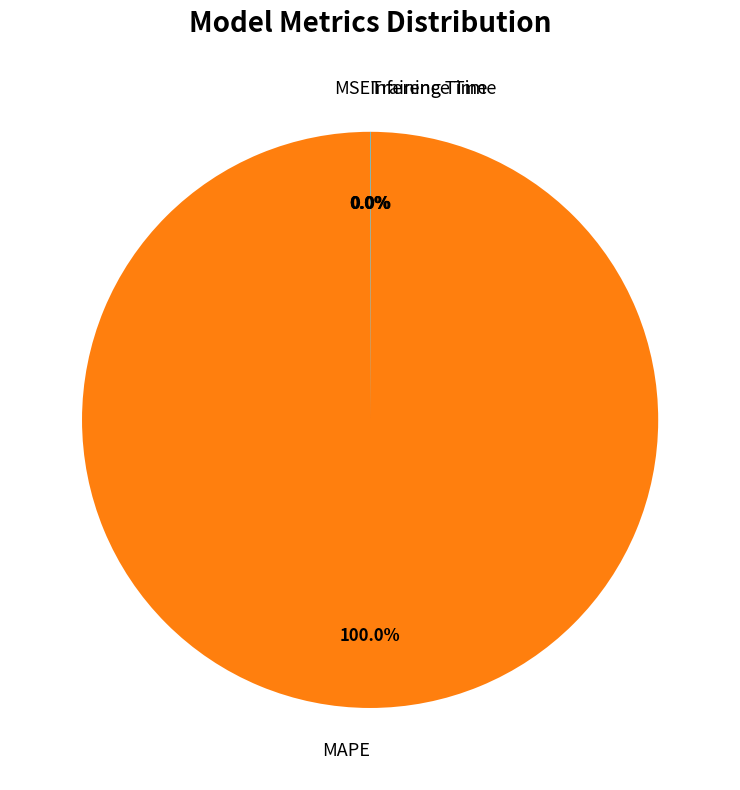

Which category has the biggest portion of the pie?

MAPE